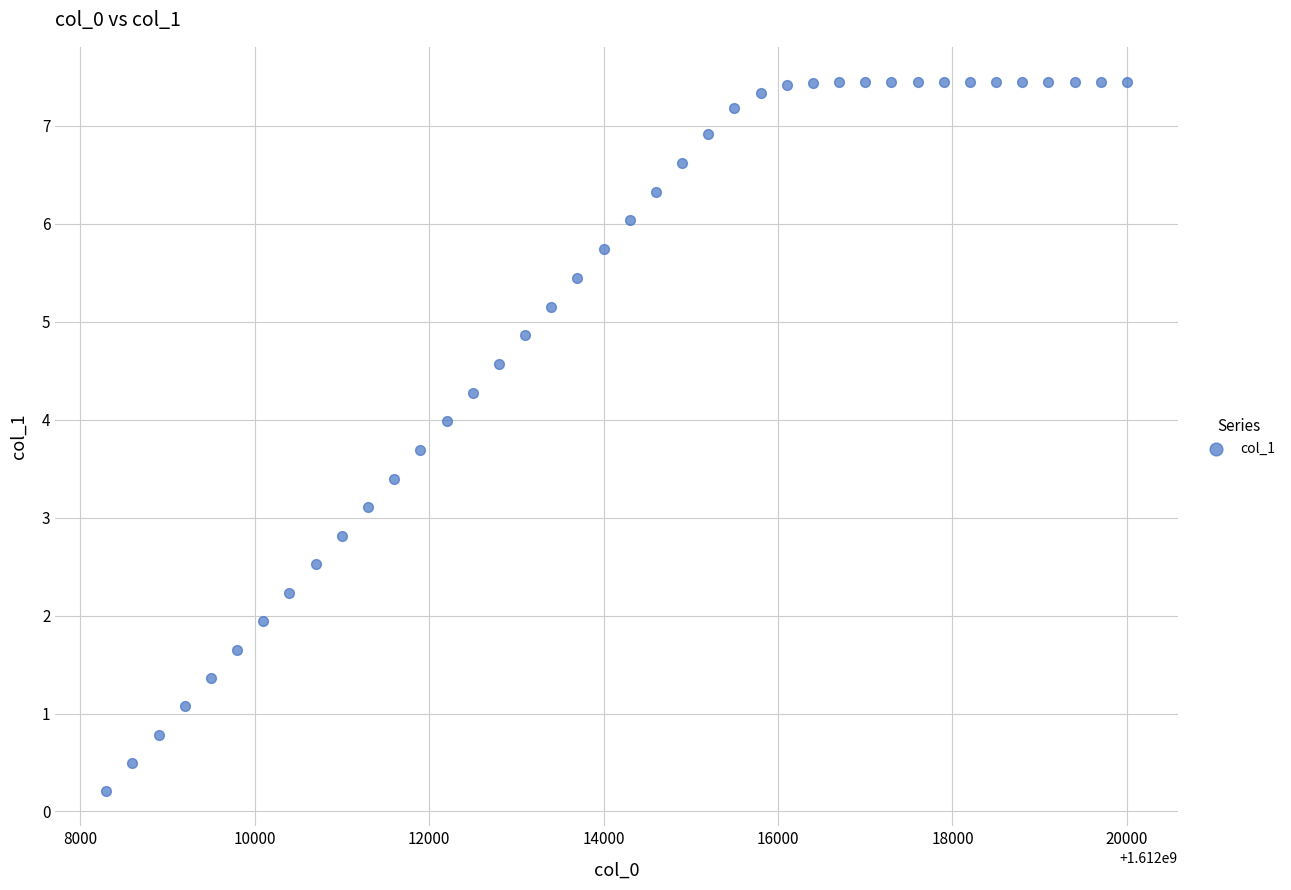

What is the range of Y values (max minus min)?

7.2